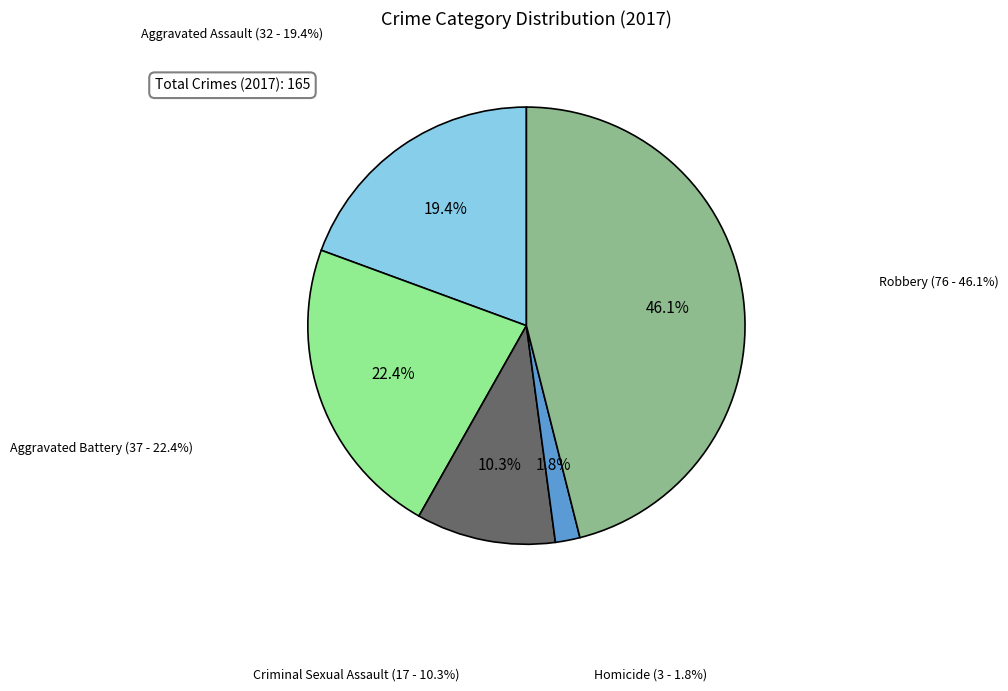

To the nearest percent, what percentage of the pie is Aggravated Assault?

19%